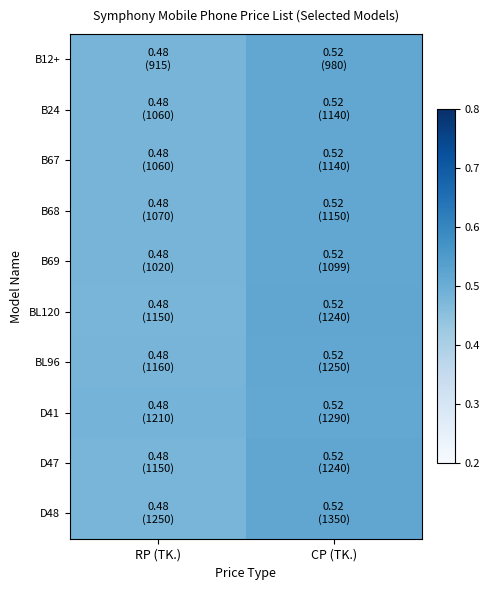

Rank the series at RP (TK.) from lowest to highest value.

D48, BL120, D47, BL96, B69, B24, B67, B68, B12+, D41